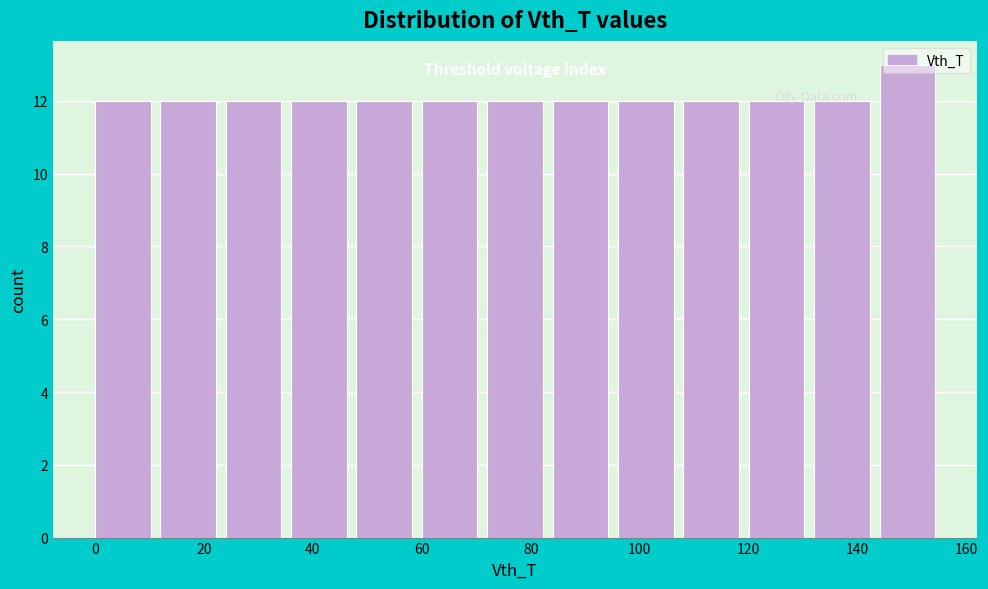

Over which range of the x-axis is the bar tallest?

144 to 156